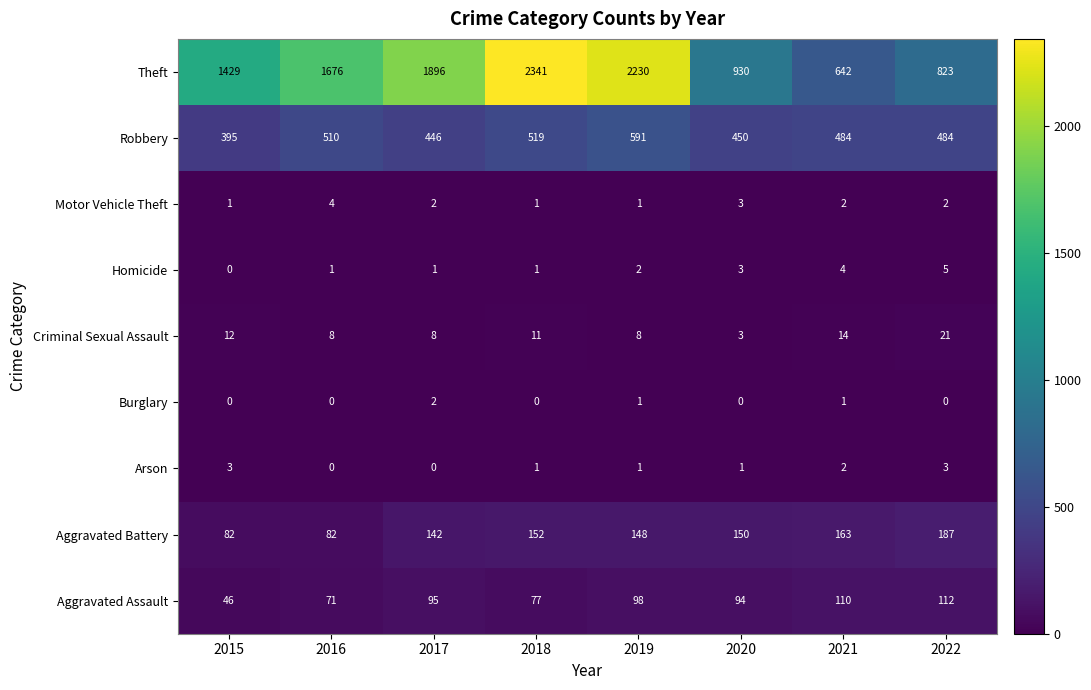

What is the difference between the second highest and minimum values in the Aggravated Battery series?

81